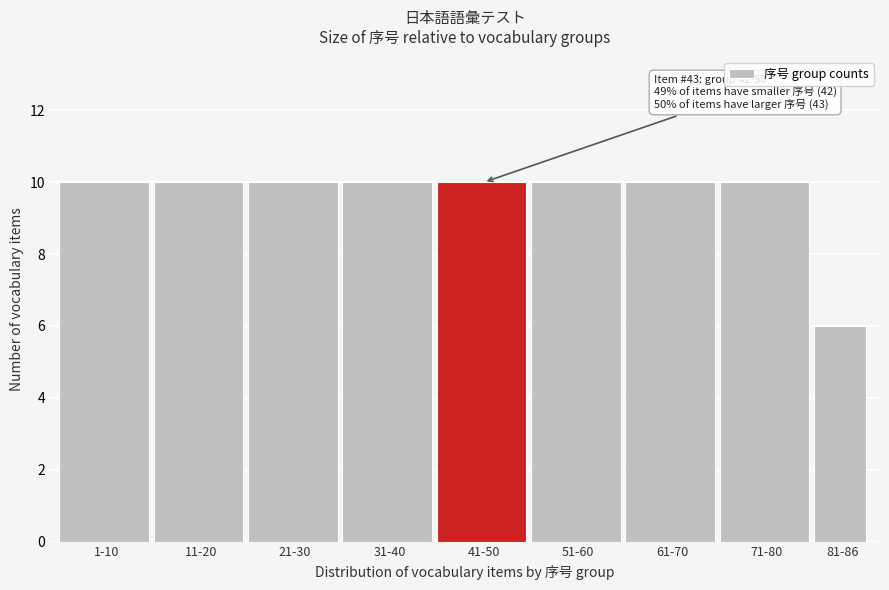

Reading right to left, extract all data points from this chart.

81-86=6	71-80=10	61-70=10	51-60=10	41-50=10	31-40=10	21-30=10	11-20=10	1-10=10